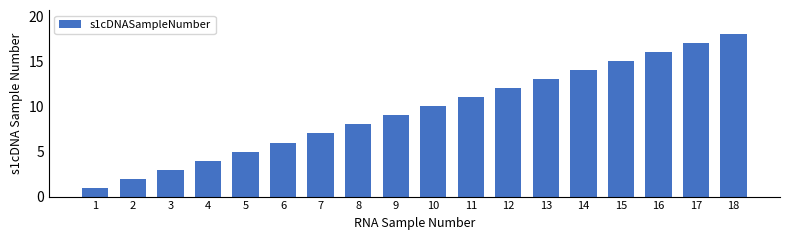

The value at 2 is 2. True or false?

True